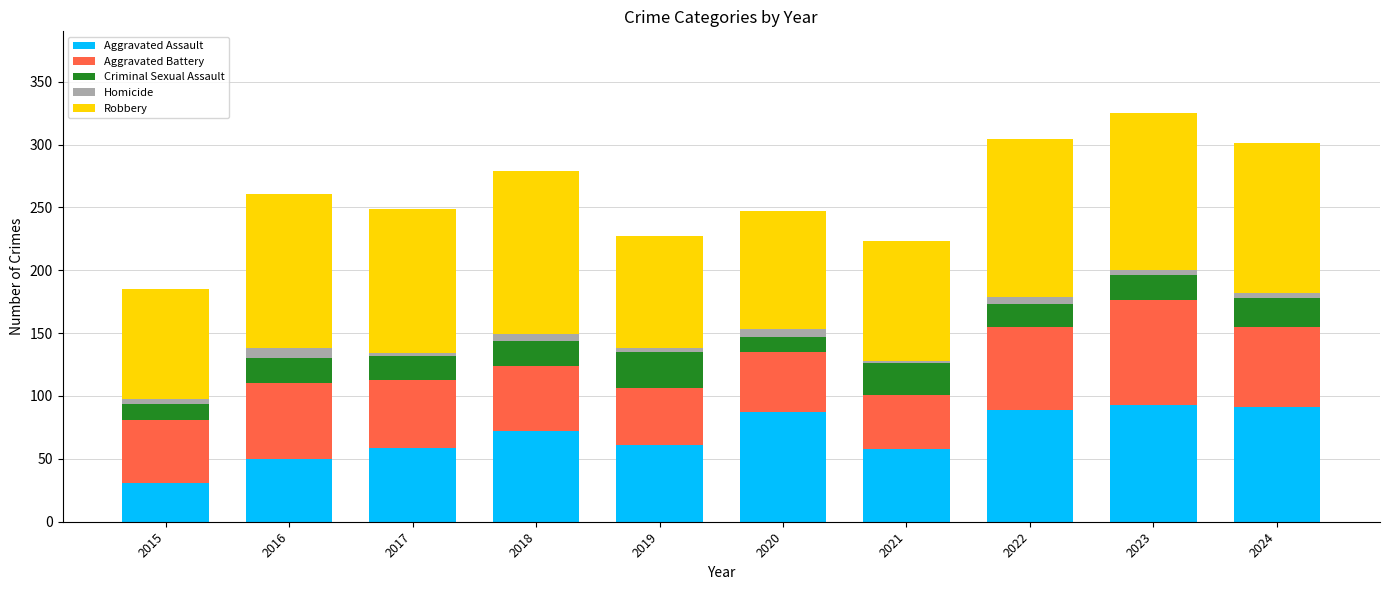

True or false: Aggravated Assault has a value of 31 at 2015.

True